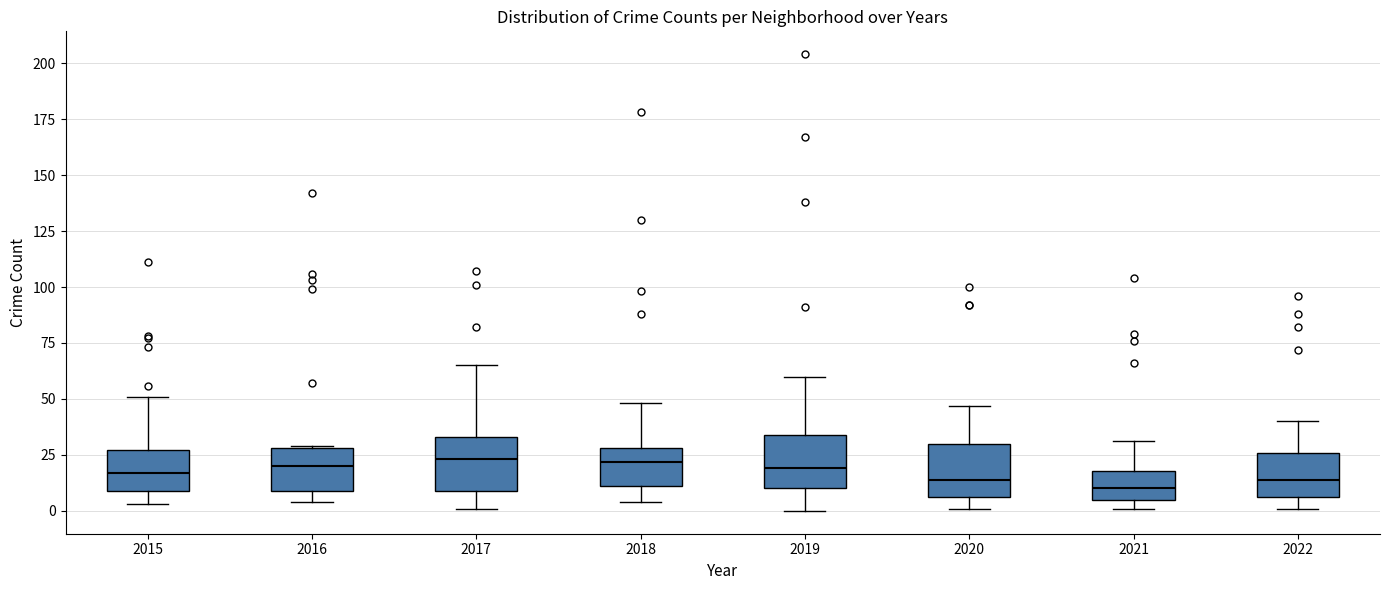

Where is the upper edge of the box at x = 2018 on the y-axis? The values are not printed on the chart, so give them approximately, as read against the axis.

30